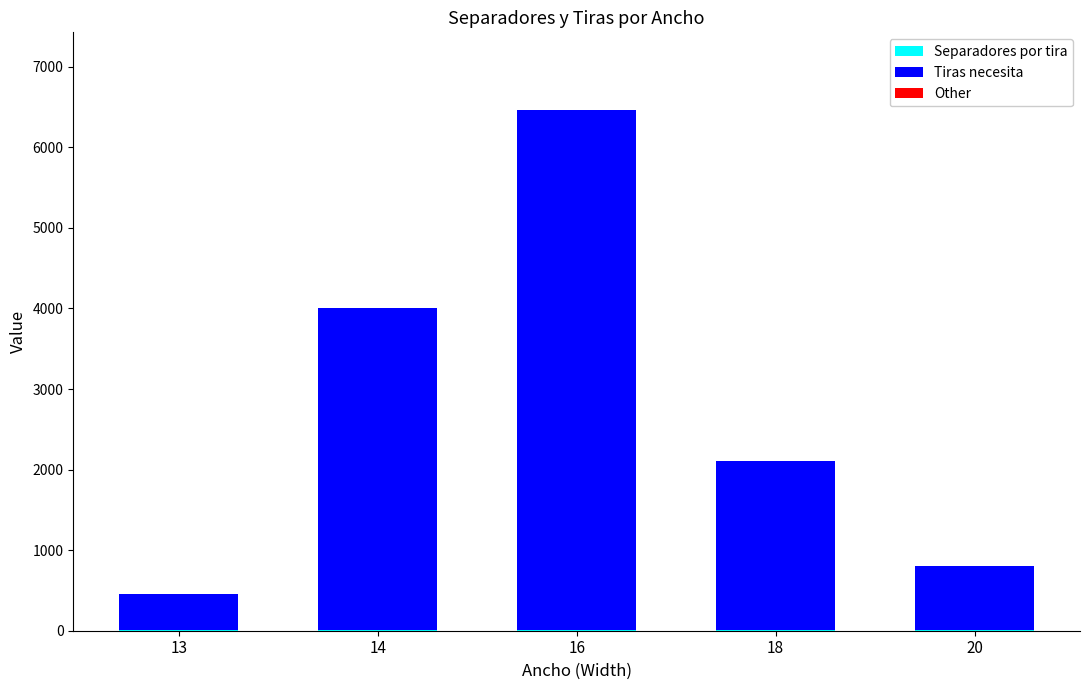

At which category is the sum across all series the highest?

16